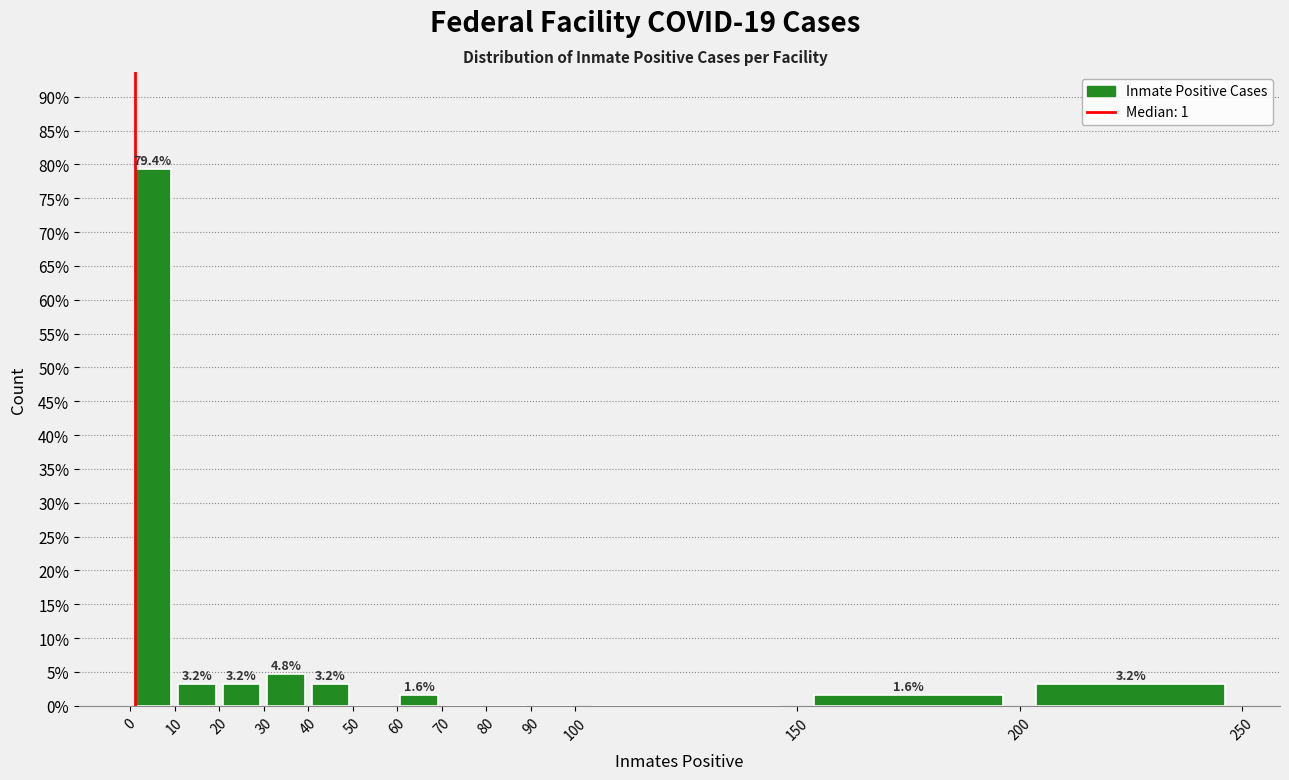

Which range on the x-axis has the tallest bar?

0 to 10